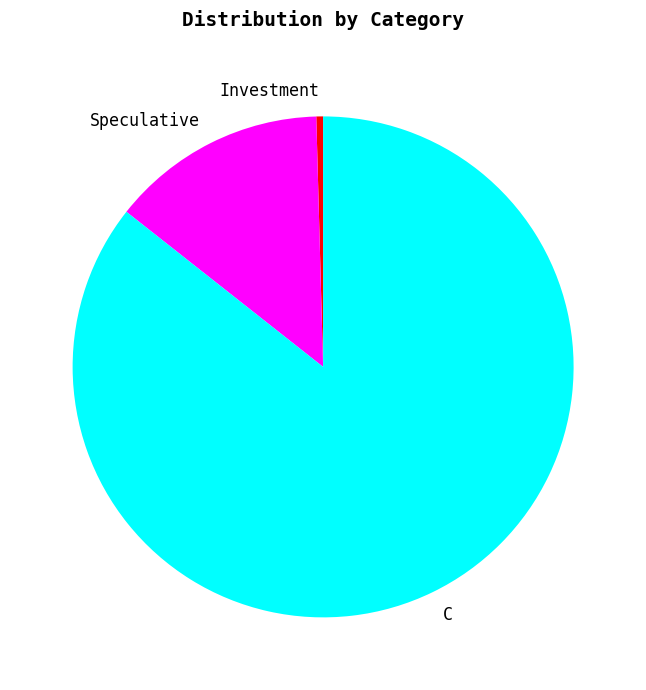

Is there a majority slice in this chart?

Yes